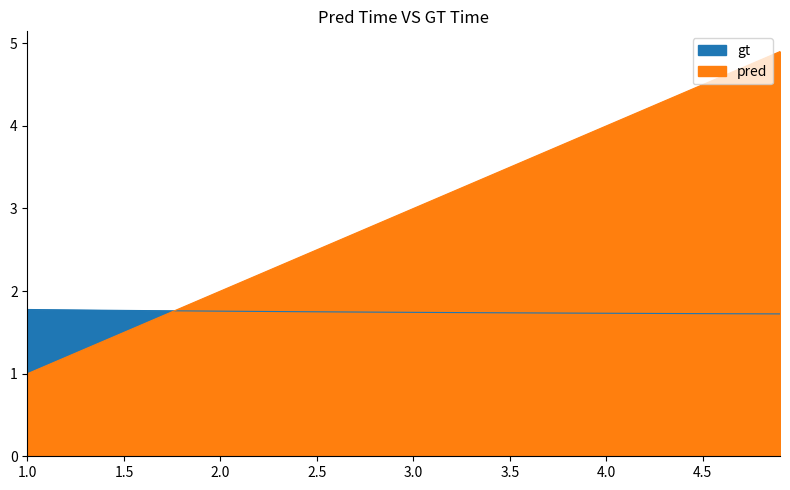

Which series has the widest spread of values?

pred